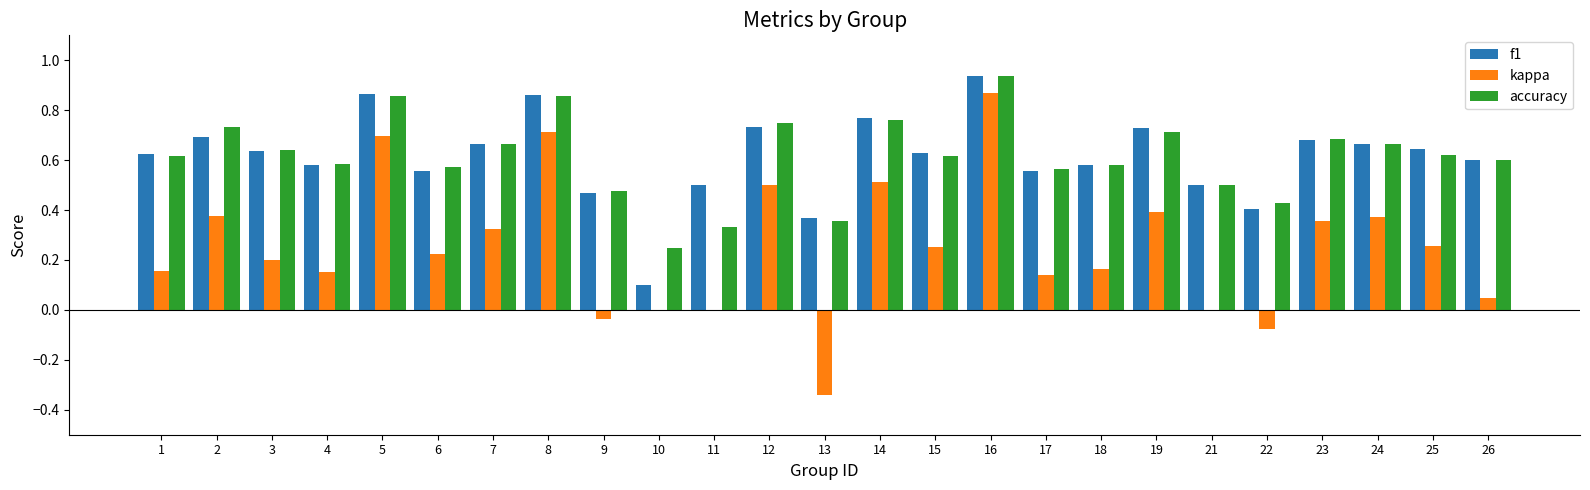

What are all the series names shown in the legend?

f1, kappa, accuracy